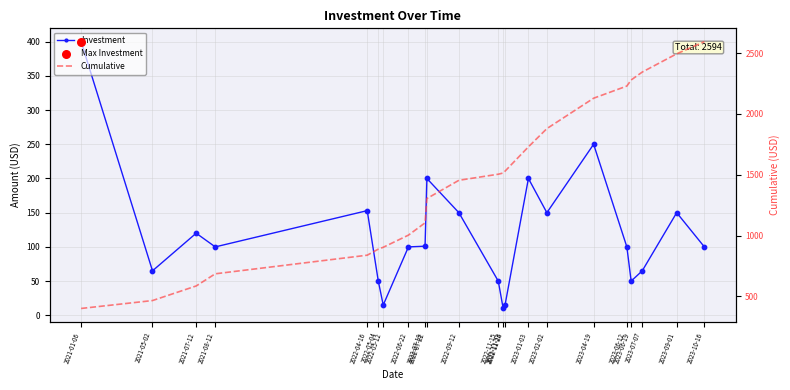

Which series has the largest total across all categories?

Cumulative